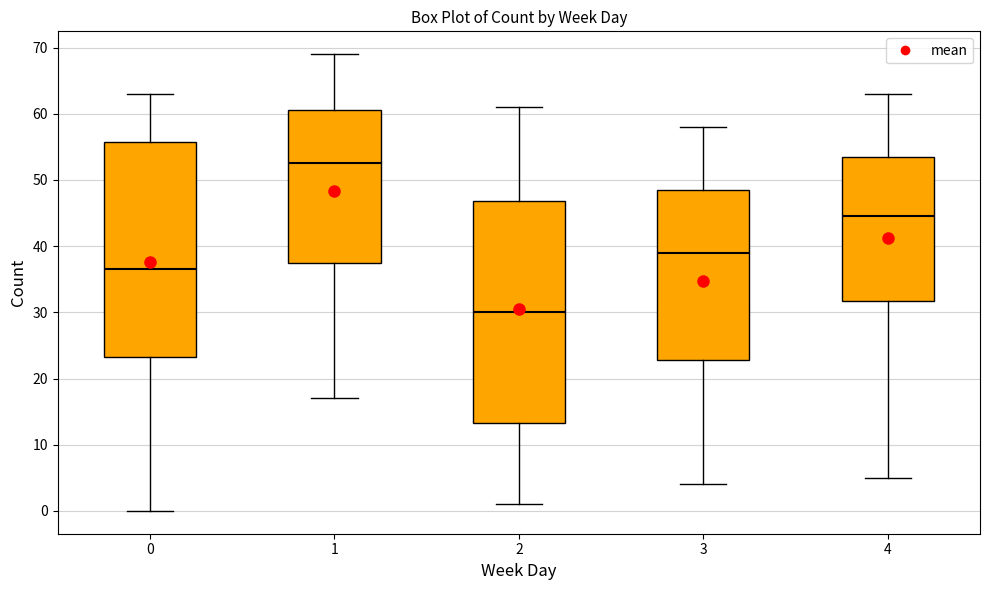

Reading left to right, read every box against the y-axis: the position of its median line, the range the box covers, and the ends of its whiskers. The values are not printed on the chart, so give them approximately, as read against the axis.

0: median 37, box 23 to 56, whiskers 0 to 63
1: median 53, box 38 to 61, whiskers 17 to 69
2: median 30, box 13 to 47, whiskers 1 to 61
3: median 39, box 23 to 49, whiskers 4 to 58
4: median 45, box 32 to 54, whiskers 5 to 63